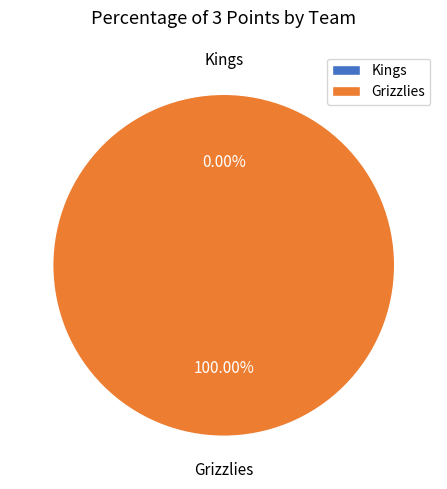

True or false: Grizzlies accounts for 100% of the total.

True